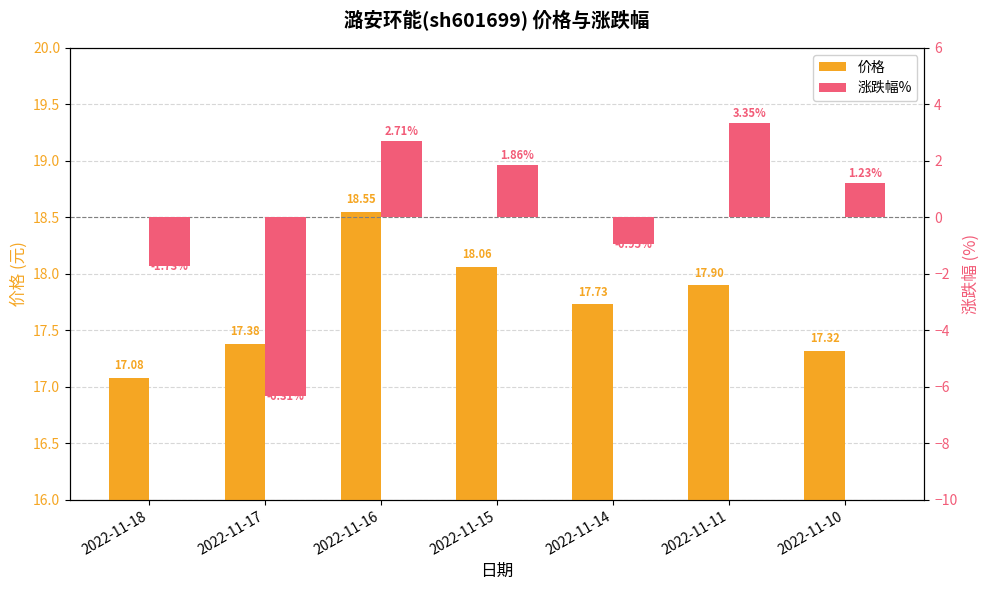

At 2022-11-16, list the series in order from largest to smallest.

价格, 涨跌幅%